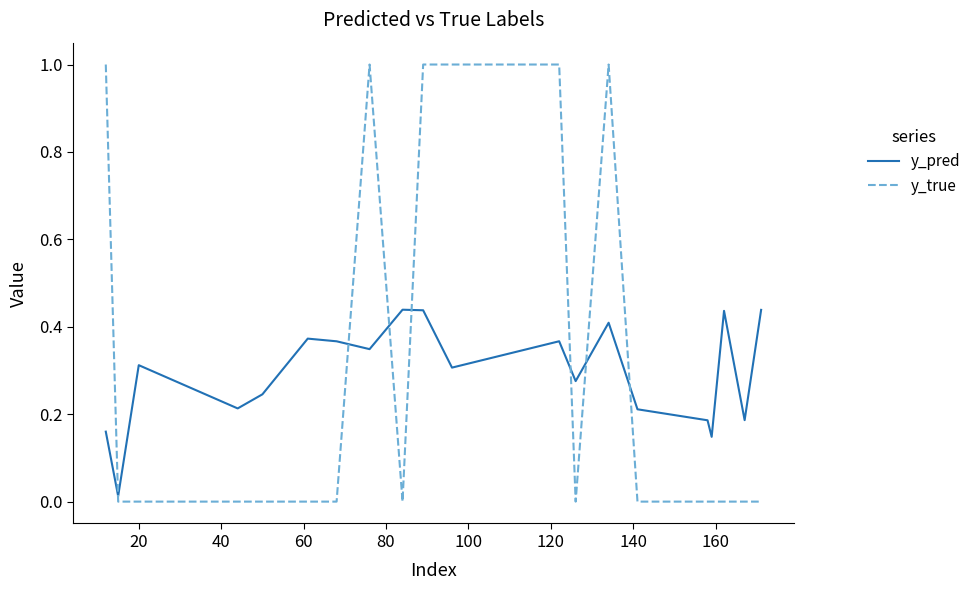

At how many categories does at least one series exceed 0?

20